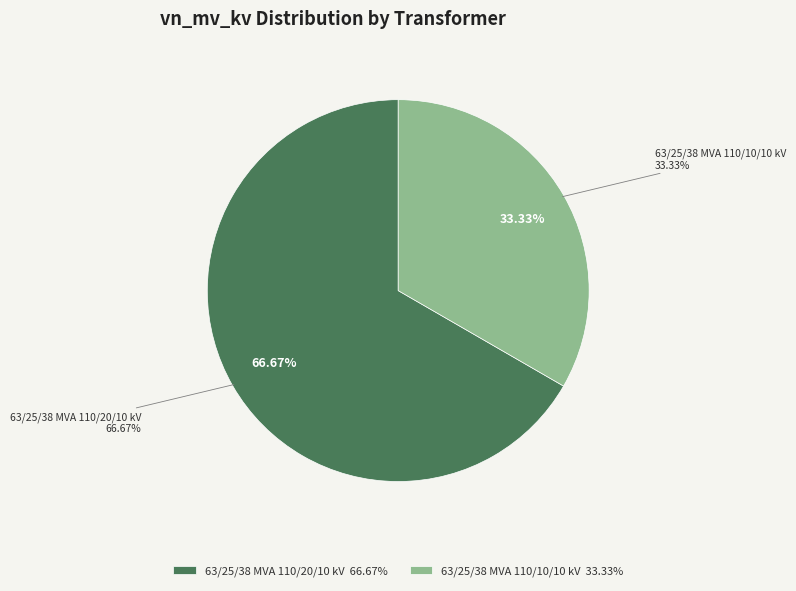

True or false: 63/25/38 MVA 110/20/10 kV accounts for 59% of the total.

False